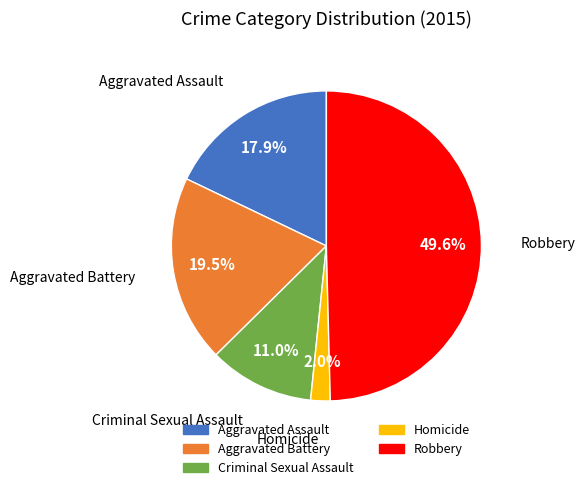

To the nearest percent, what is the difference between the largest and smallest slice percentages?

48%